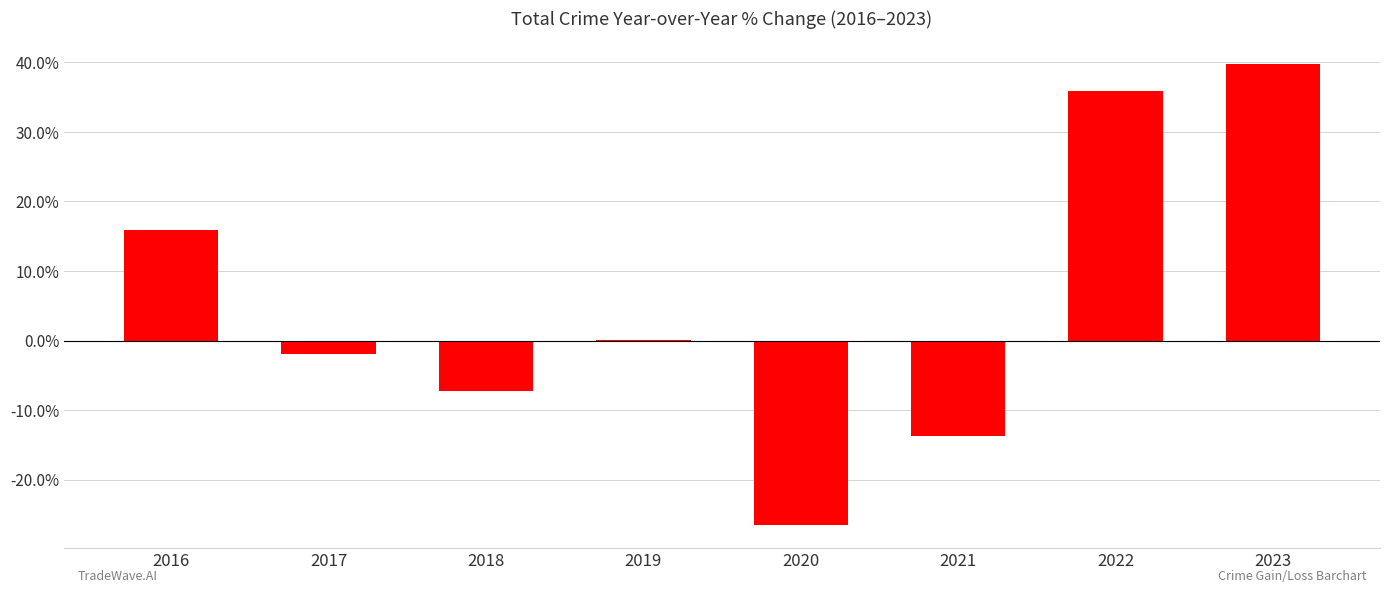

Reading left to right, extract all data points from this chart.

16.0	-1.9	-7.3	0.1	-26.5	-13.8	35.9	39.7